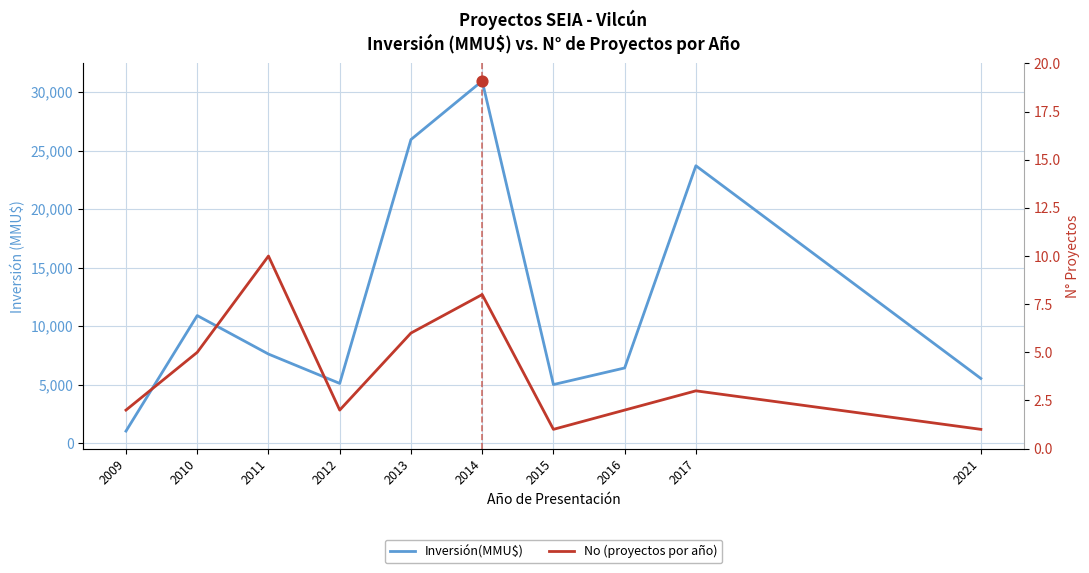

Which series has the largest total across all categories?

Inversión(MMU$)